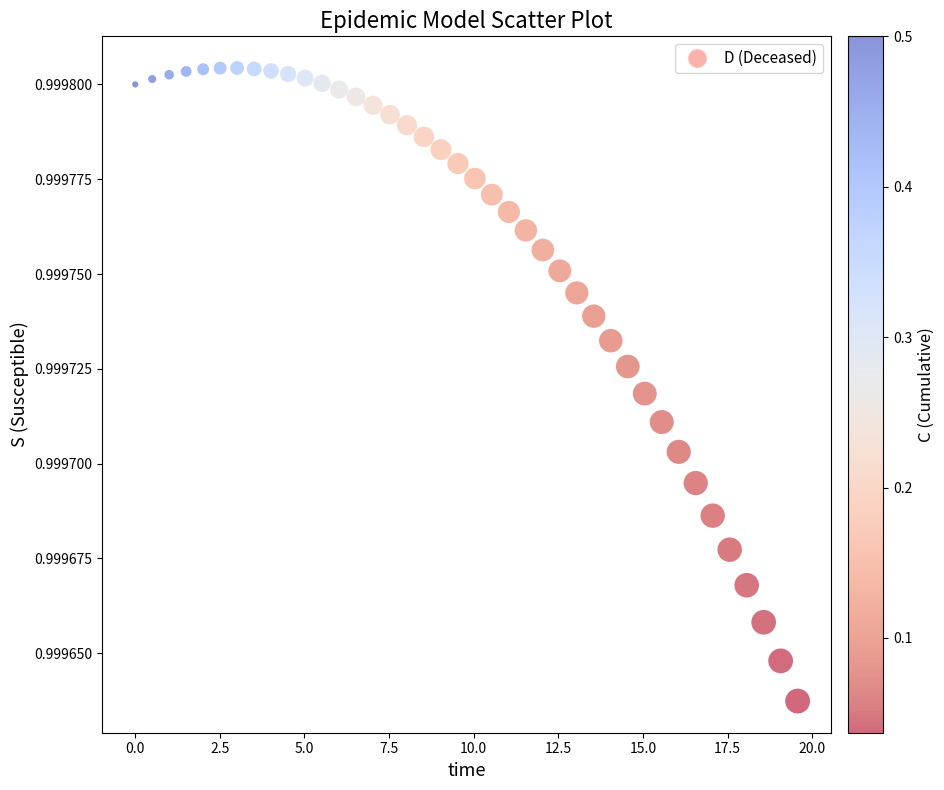

What is the range of X values (max minus min)?

19.6